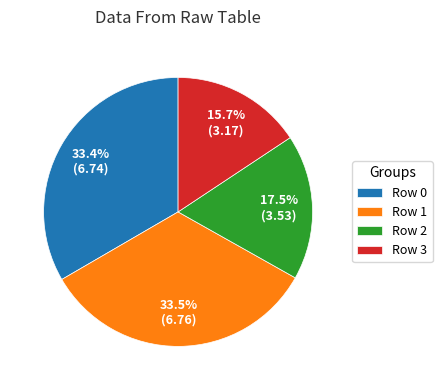

Which has a higher value, Row 3 or Row 0?

Row 0